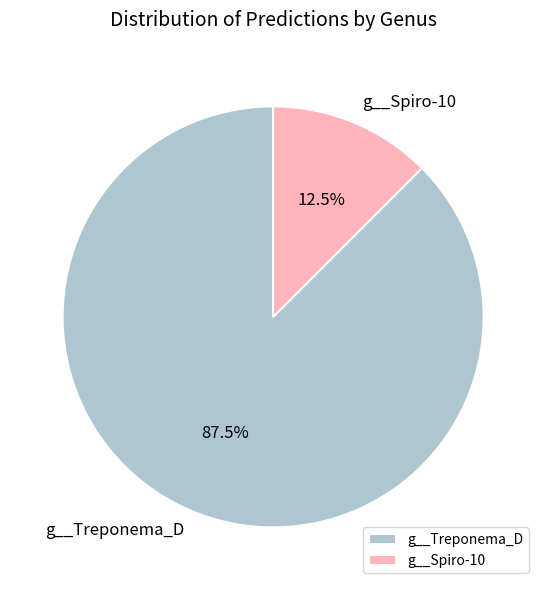

To the nearest percent, what is the difference between the largest and smallest slice percentages?

75%